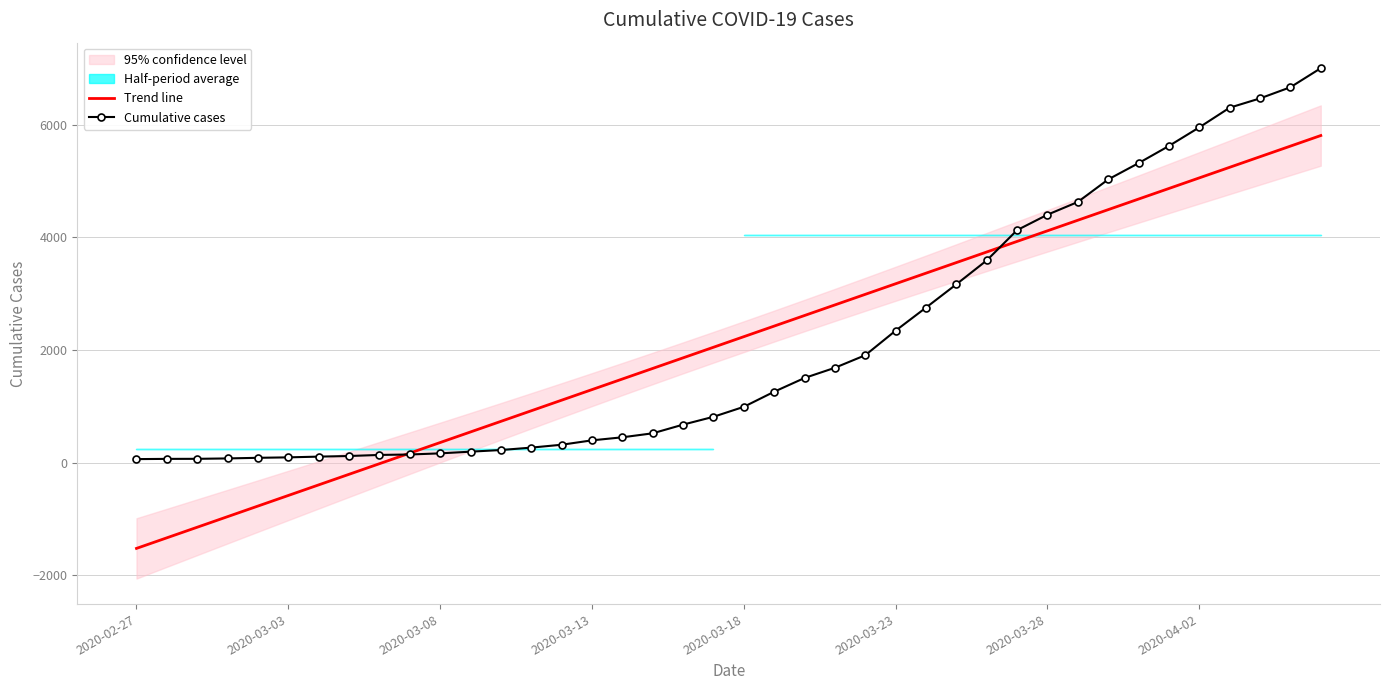

Is it true that Trend line equals 2049.0 at 19?

True